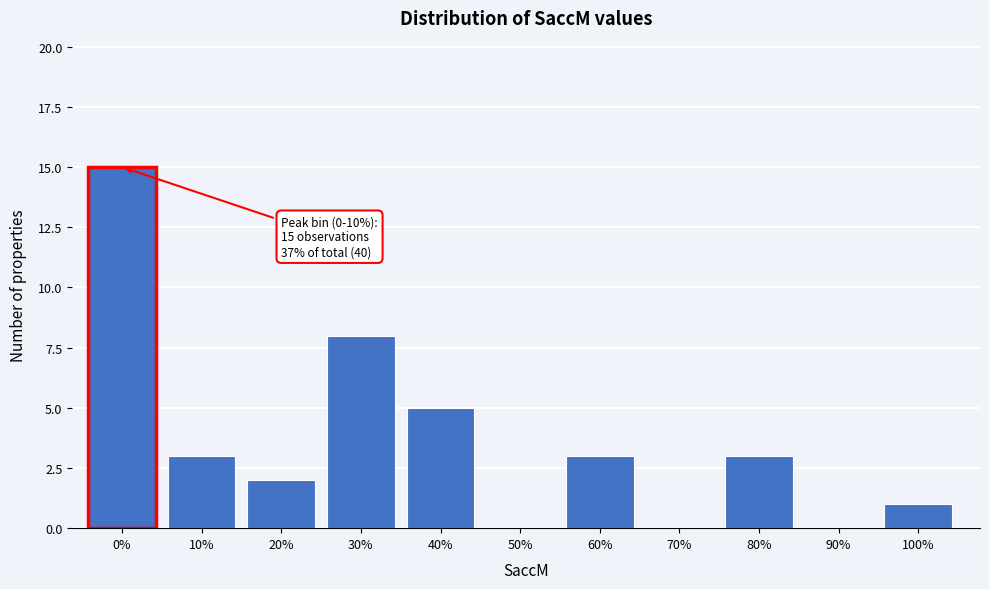

Reading left to right, what are all the values shown in this chart?

0%=15	10%=3	20%=2	30%=8	40%=5	50%=0	60%=3	70%=0	80%=3	90%=0	100%=1